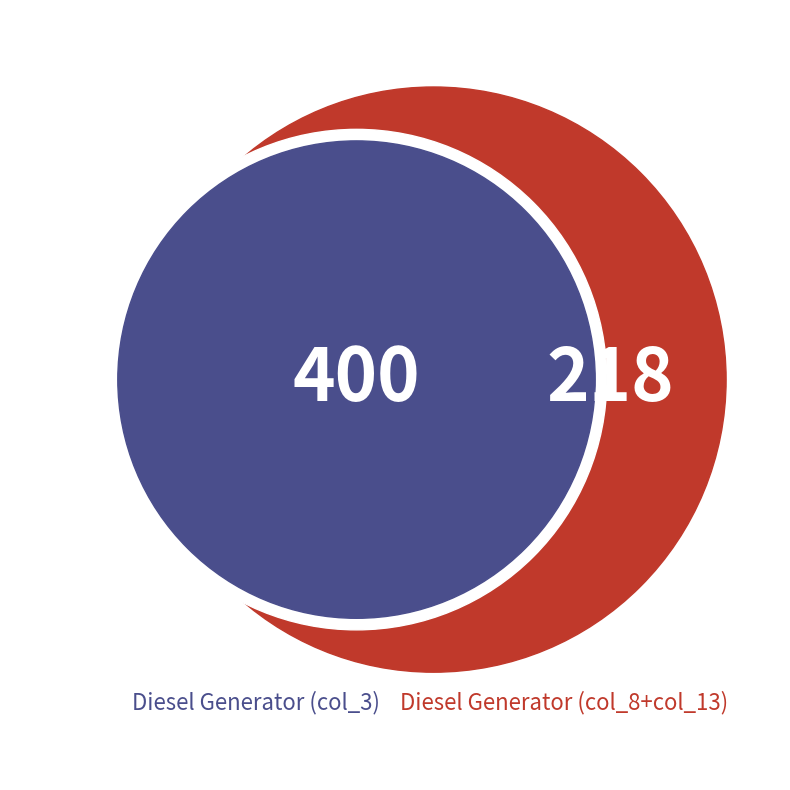

True or false: Owned PV accounts for 1% of the total.

False